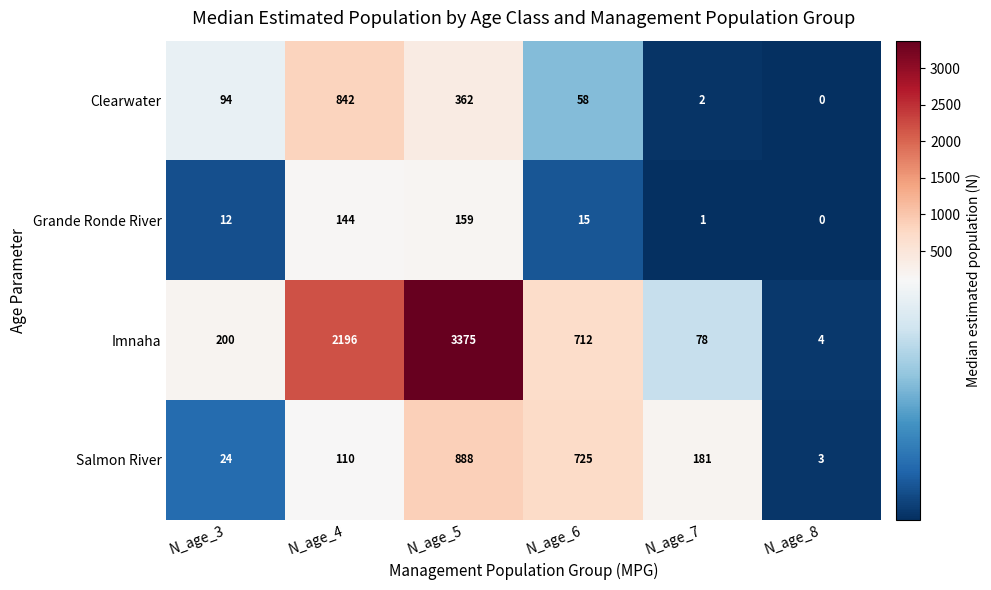

What is the difference between the highest and lowest values at N_age_3?

188